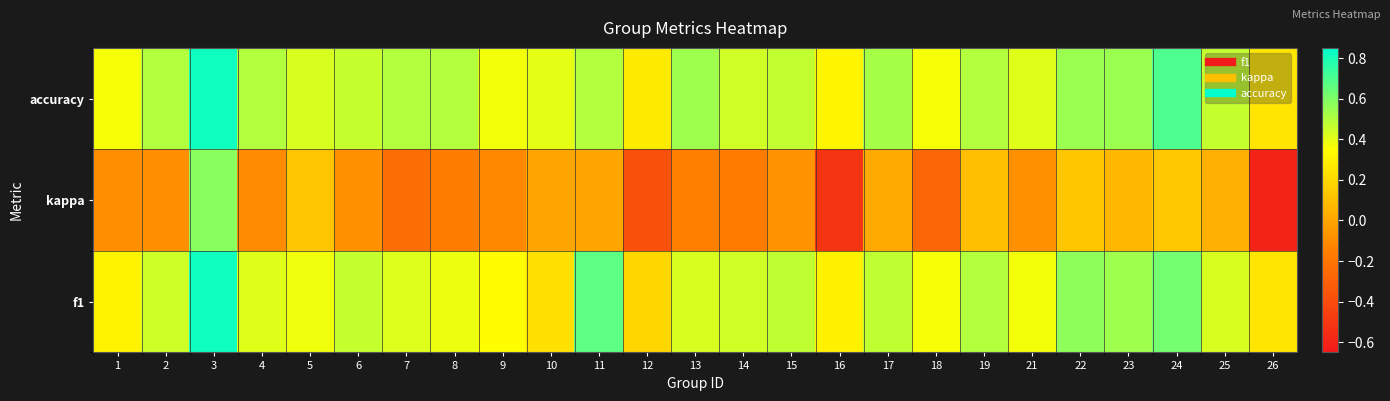

Reading right to left, what are all the values shown in this chart?

f1: 26=0.2	25=0.4	24=0.6	23=0.5	22=0.6	21=0.4	19=0.5	18=0.4	17=0.5	16=0.3	15=0.5	14=0.4	13=0.4	12=0.2	11=0.7	10=0.2	9=0.3	8=0.4	7=0.4	6=0.5	5=0.4	4=0.4	3=0.8	2=0.4	1=0.3
kappa: 26=-0.6	25=0.0	24=0.1	23=0.1	22=0.1	21=-0.1	19=0.1	18=-0.3	17=0.0	16=-0.5	15=-0.1	14=-0.2	13=-0.1	12=-0.4	11=0.0	10=0.0	9=-0.1	8=-0.2	7=-0.2	6=-0.1	5=0.1	4=-0.1	3=0.6	2=-0.1	1=-0.1
accuracy: 26=0.2	25=0.5	24=0.7	23=0.5	22=0.5	21=0.4	19=0.5	18=0.4	17=0.5	16=0.3	15=0.5	14=0.4	13=0.5	12=0.3	11=0.5	10=0.4	9=0.4	8=0.5	7=0.5	6=0.5	5=0.4	4=0.5	3=0.8	2=0.5	1=0.4